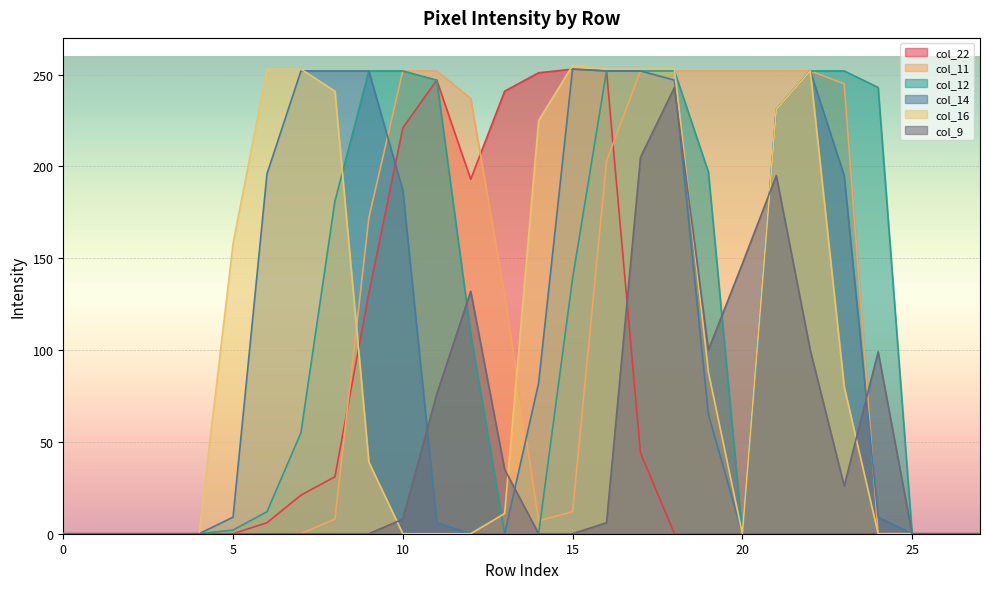

Reading left to right, list all the values displayed in this chart.

col_22: 0=0	1=0	2=0	3=0	4=0	5=0	6=6	7=21	8=31	9=131	10=221	11=247	12=193	13=241	14=251	15=253	16=252	17=44	18=0	19=0	20=0	21=0	22=0	23=0	24=0	25=0	26=0	27=0
col_11: 0=0	1=0	2=0	3=0	4=0	5=0	6=0	7=0	8=8	9=172	10=252	11=252	12=237	13=130	14=7	15=12	16=203	17=252	18=252	19=252	20=252	21=252	22=252	23=245	24=0	25=0	26=0	27=0
col_12: 0=0	1=0	2=0	3=0	4=0	5=2	6=12	7=55	8=181	9=252	10=252	11=247	12=109	13=0	14=0	15=139	16=252	17=252	18=252	19=197	20=0	21=231	22=252	23=252	24=243	25=0	26=0	27=0
col_14: 0=0	1=0	2=0	3=0	4=0	5=9	6=196	7=252	8=252	9=252	10=187	11=6	12=0	13=0	14=82	15=253	16=252	17=252	18=247	19=65	20=0	21=231	22=252	23=195	24=9	25=0	26=0	27=0
col_16: 0=0	1=0	2=0	3=0	4=0	5=158	6=253	7=253	8=241	9=39	10=0	11=0	12=0	13=11	14=225	15=255	16=253	17=253	18=253	19=88	20=0	21=231	22=252	23=80	24=0	25=0	26=0	27=0
col_9: 0=0	1=0	2=0	3=0	4=0	5=0	6=0	7=0	8=0	9=0	10=8	11=76	12=132	13=35	14=0	15=0	16=6	17=205	18=243	19=100	20=147	21=195	22=100	23=26	24=99	25=0	26=0	27=0